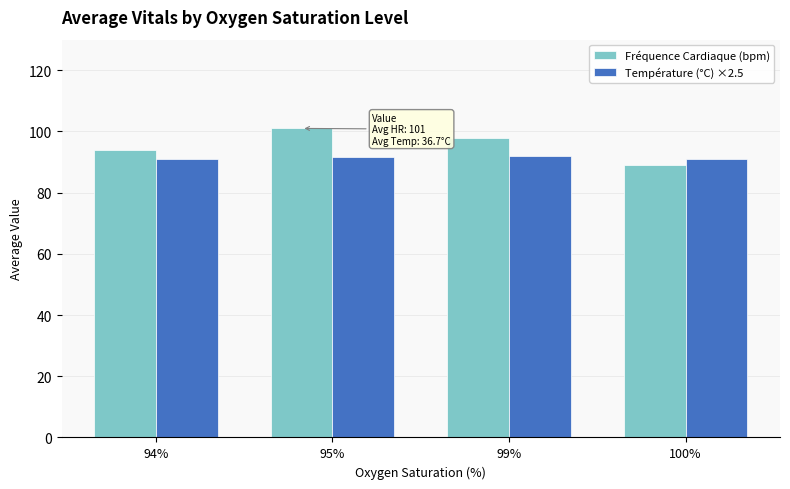

What is the total value across all series at 99%?

190.0